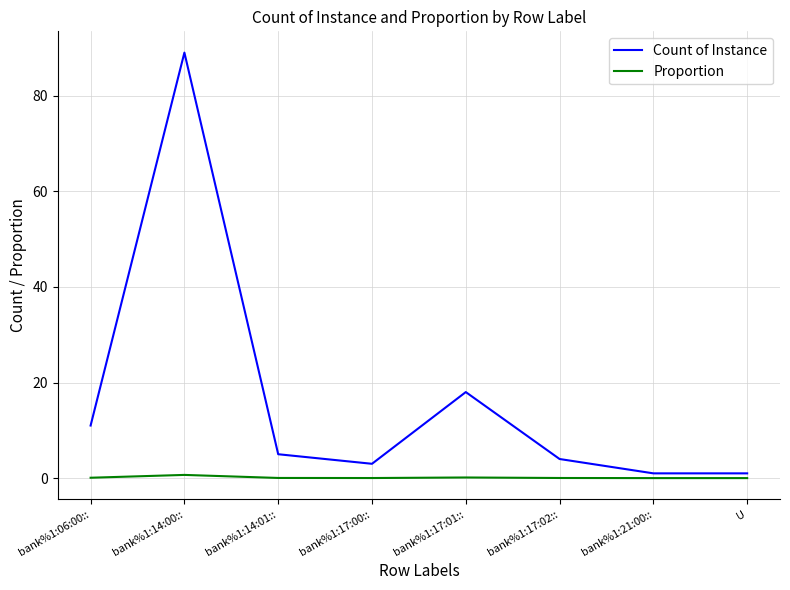

Which series has the widest spread of values?

Count of Instance